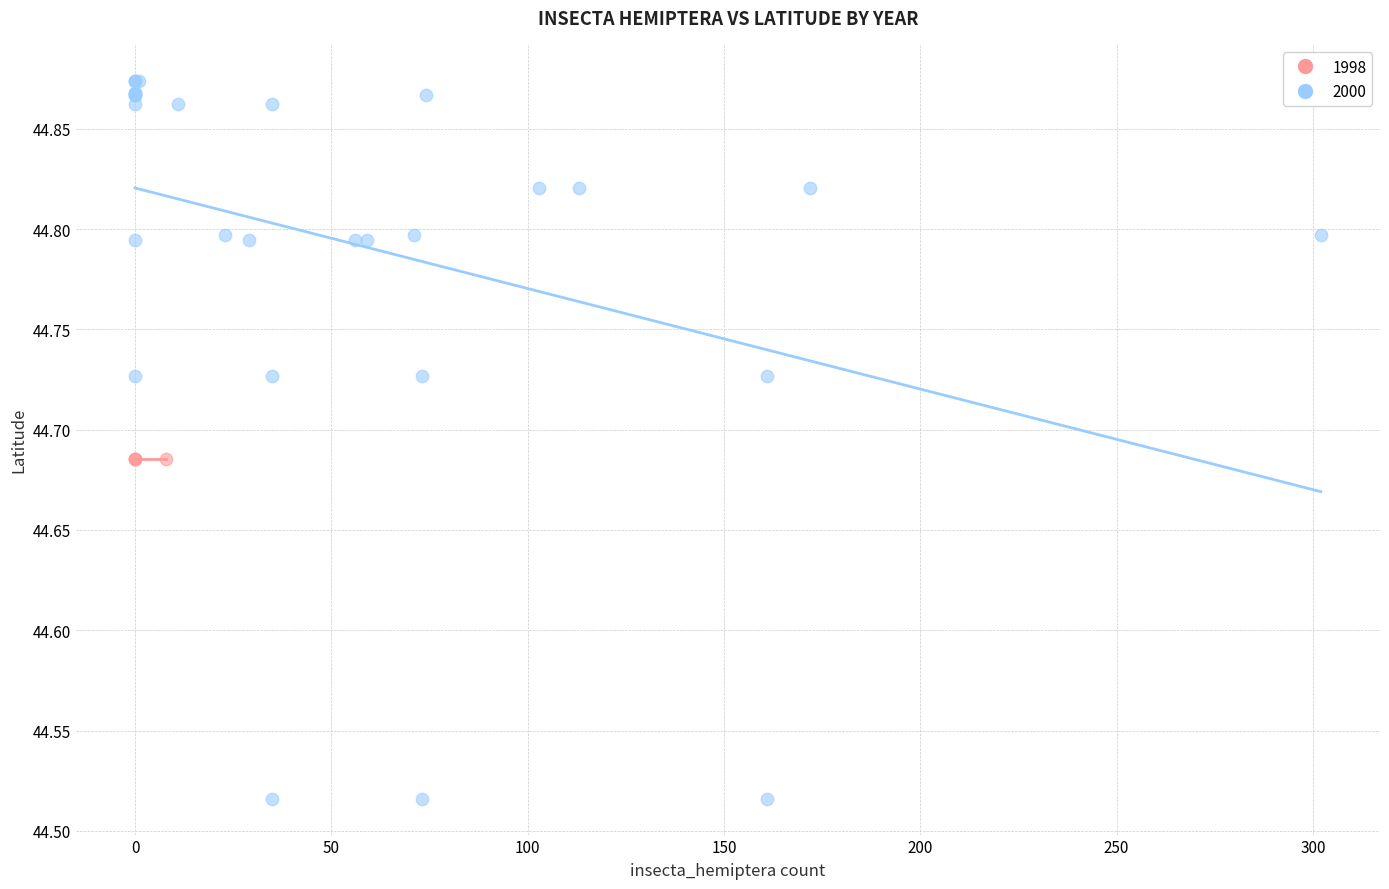

Which series contains the lowest Y value?

2000